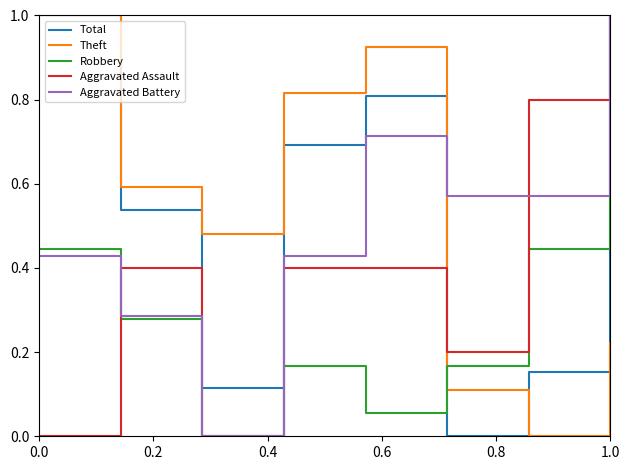

What is the greatest value displayed?

1.0